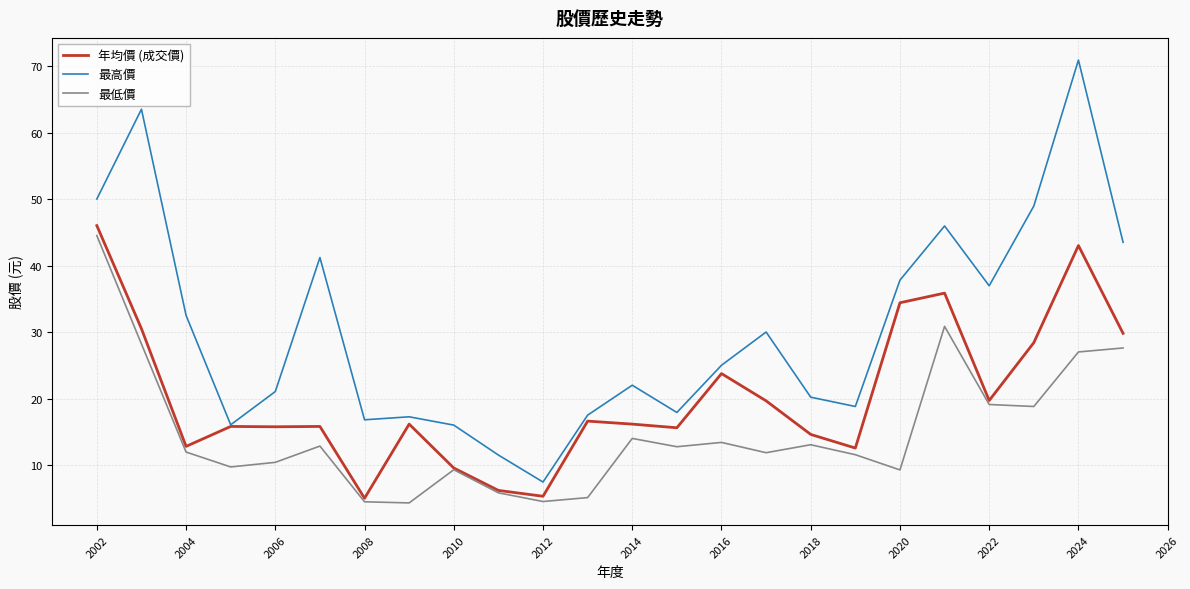

Which series has the largest total across all categories?

最高價